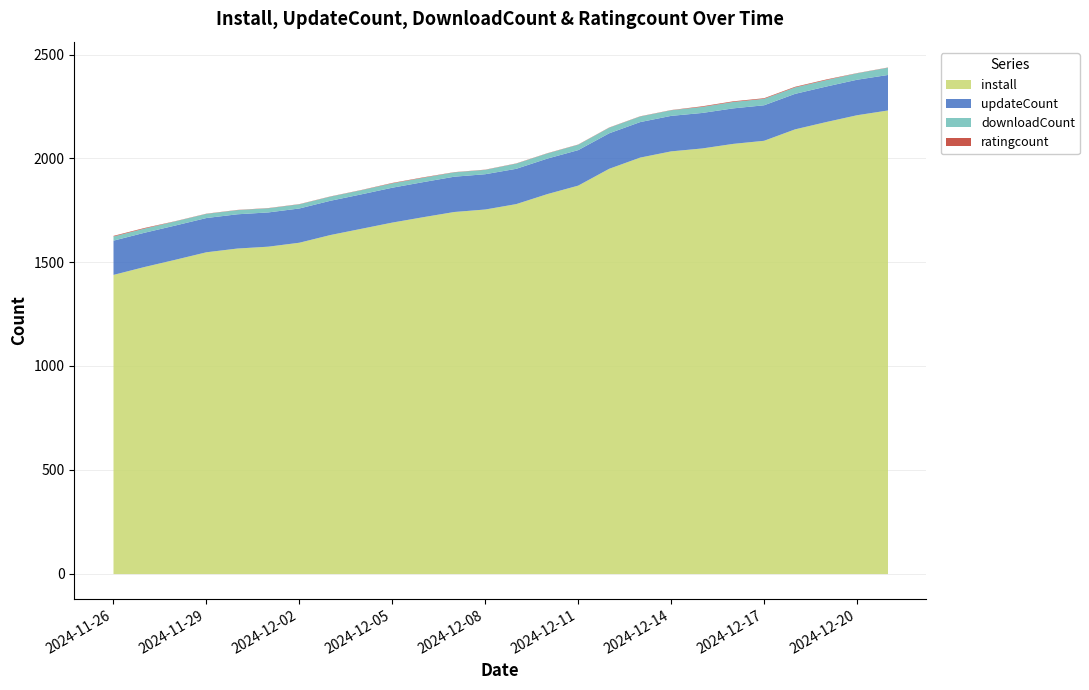

What position from the left is 2024-12-13?

18